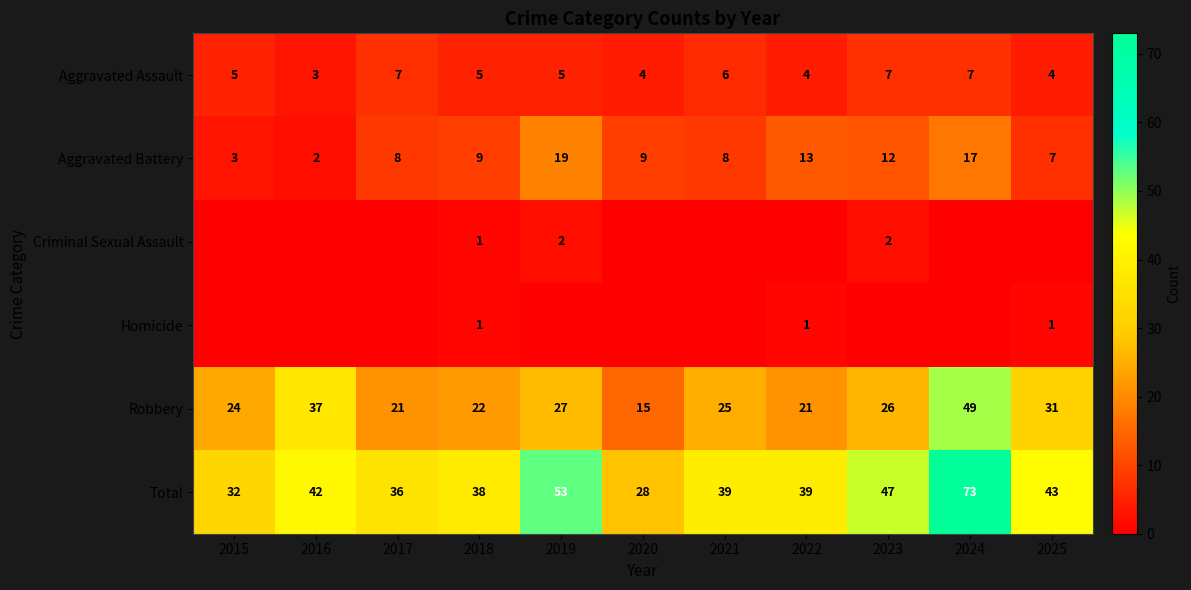

Which label corresponds to the largest value in the chart?

2024